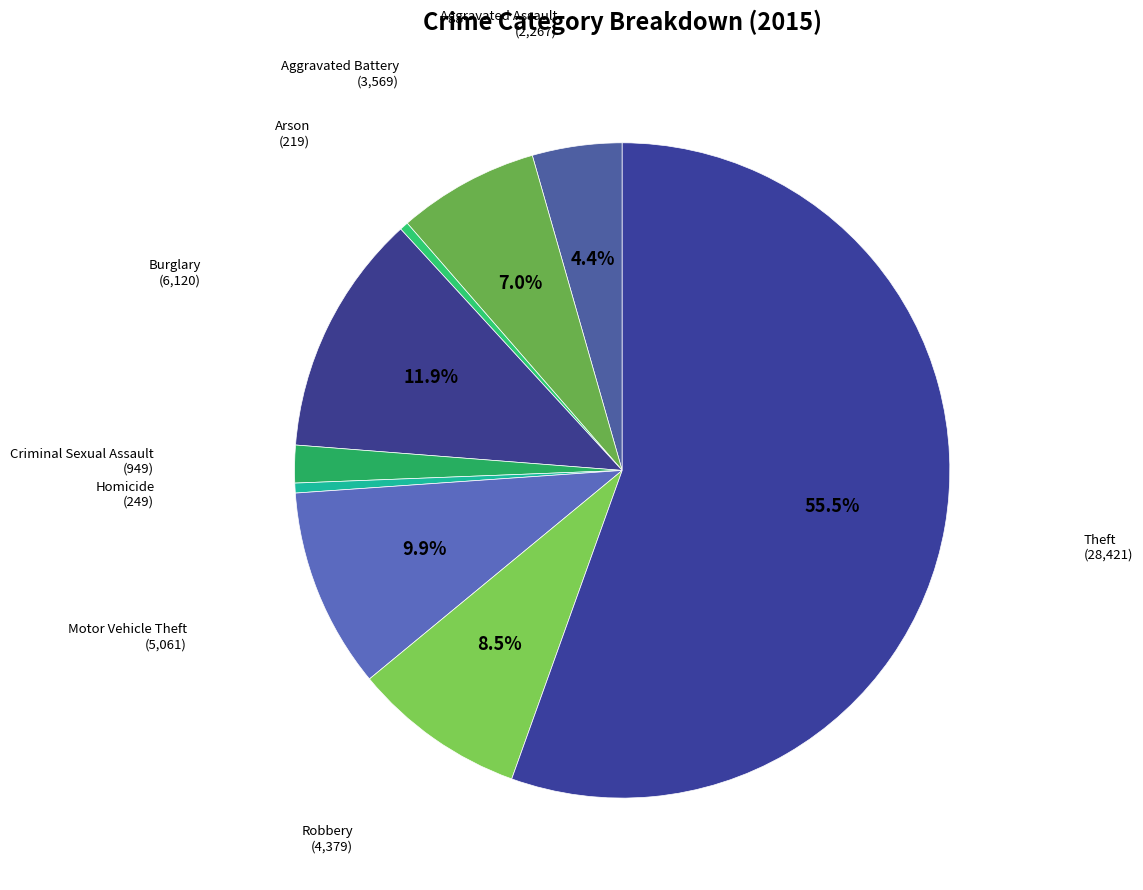

Which has a higher value, Motor Vehicle Theft or Homicide?

Motor Vehicle Theft